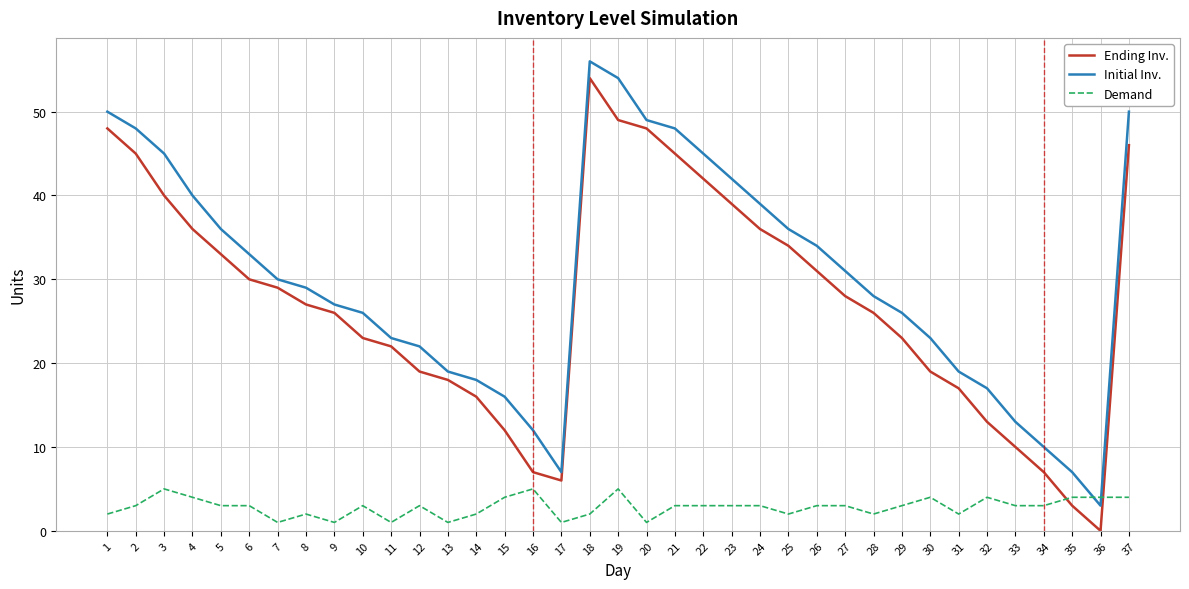

Which series changed the most between 3 and 9?

Initial Inv.